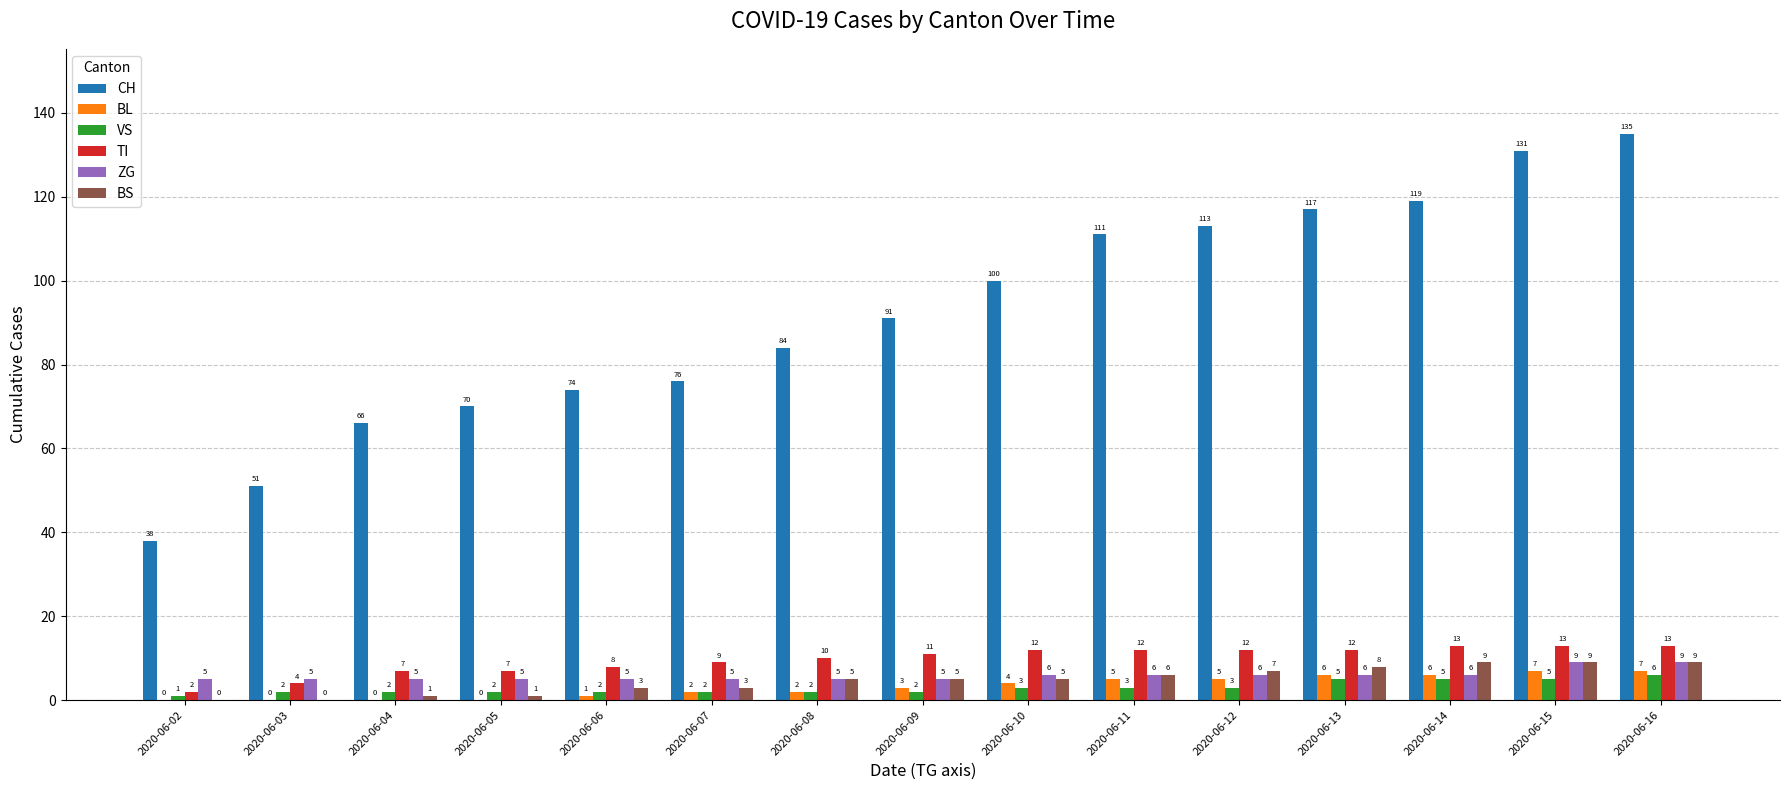

What is the sum of all VS values?

45